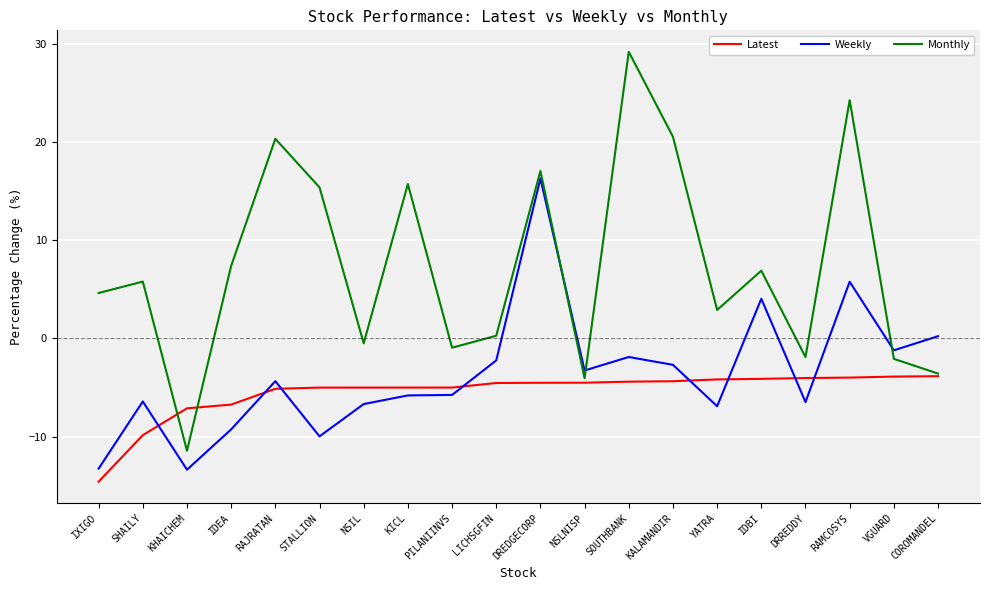

At how many categories does at least one series exceed 27?

1